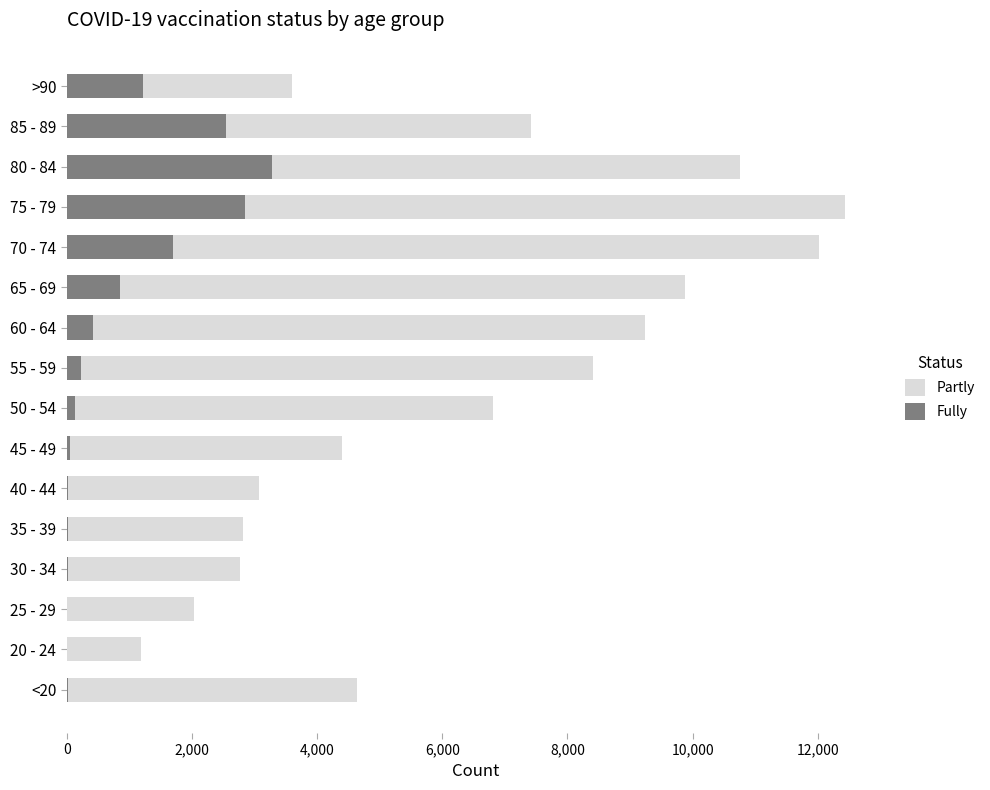

Rank the series by their average value, from highest to lowest.

Partly, Fully